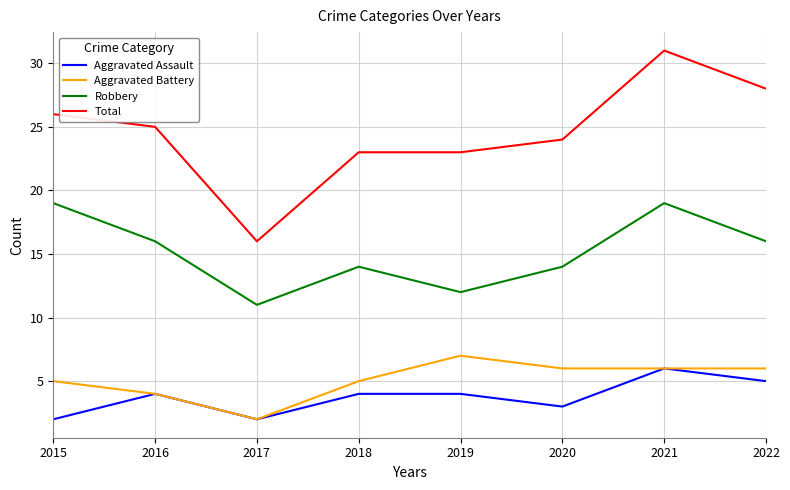

The value of Total at 2020 is 24. True or false?

True